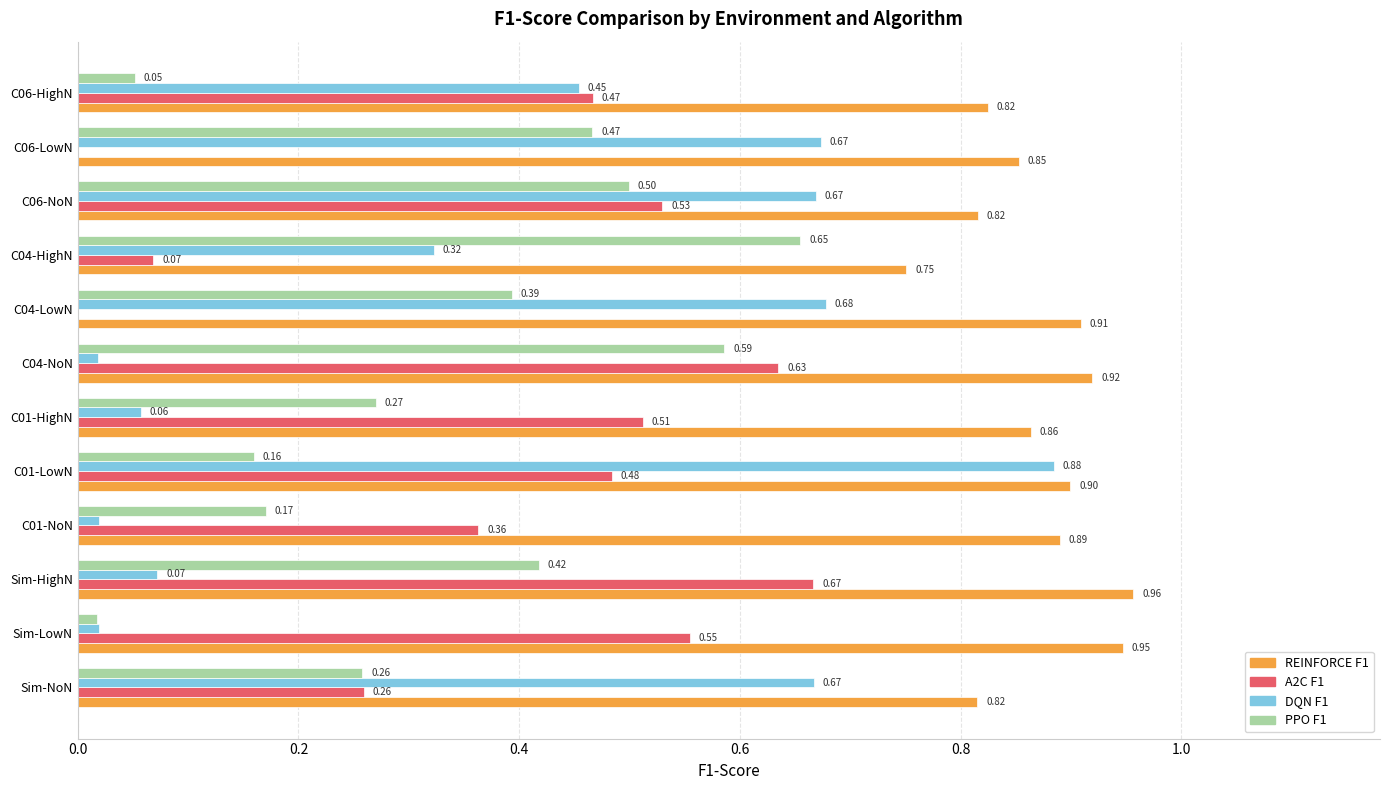

At which category does the chart reach its peak across all series?

Sim-HighN